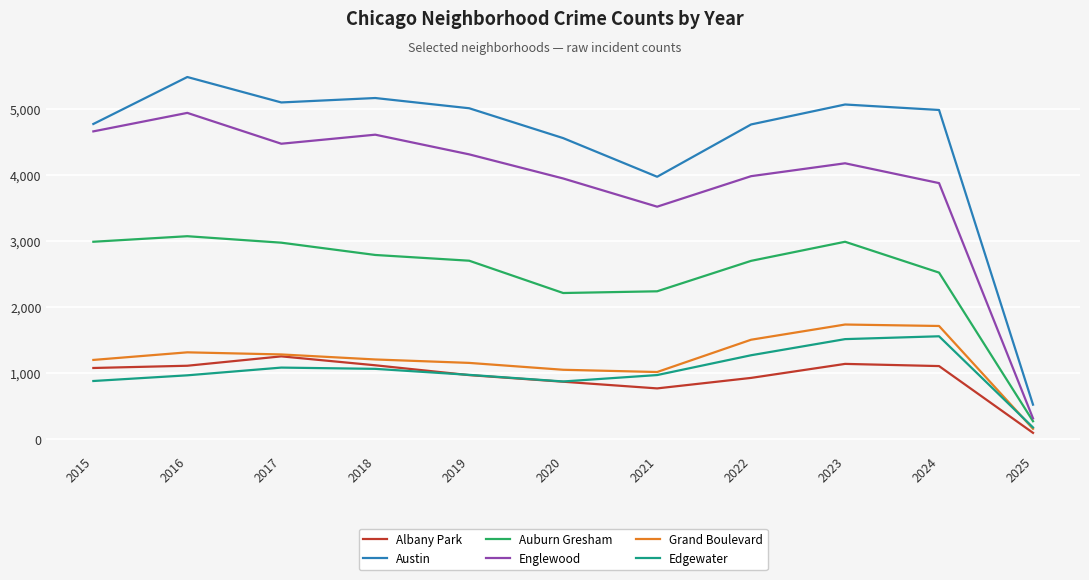

At which category does the chart reach its minimum across all series?

2025